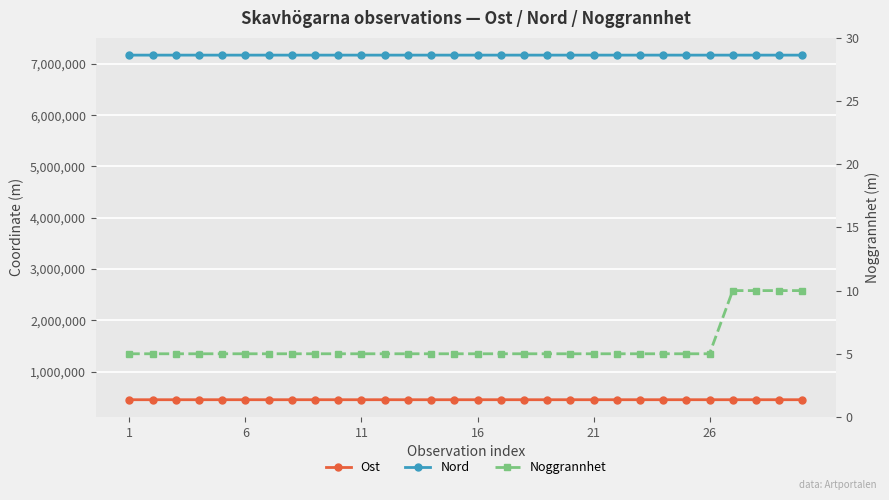

Rank the series at 21 from highest to lowest value.

Nord, Ost, Noggrannhet